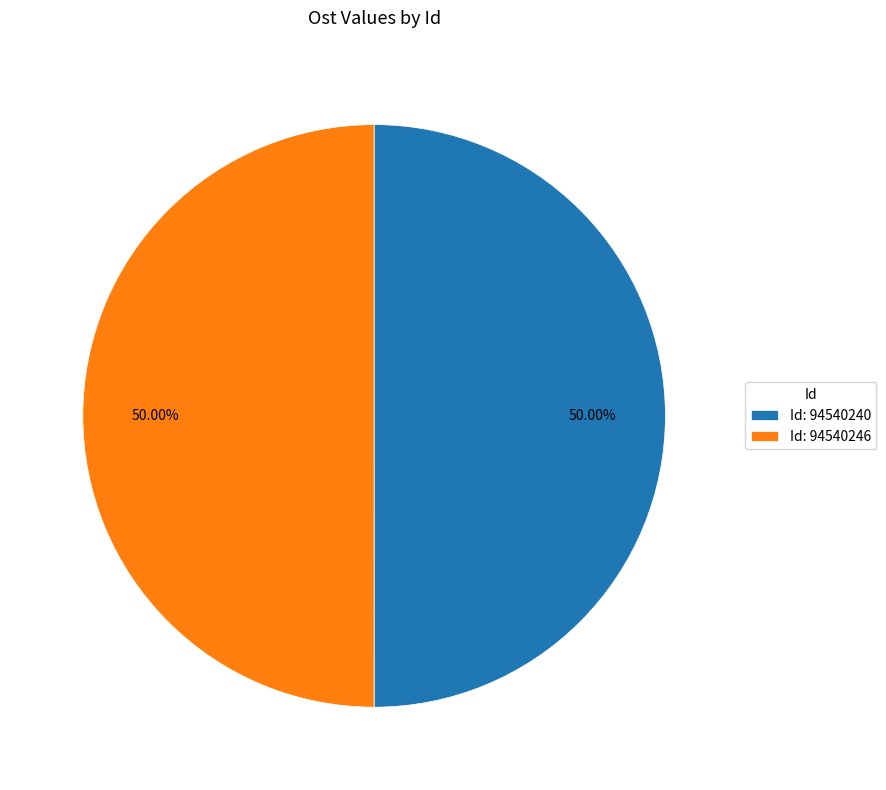

Approximately how many times larger is the value at Id: 94540246 compared to Id: 94540240?

1.0